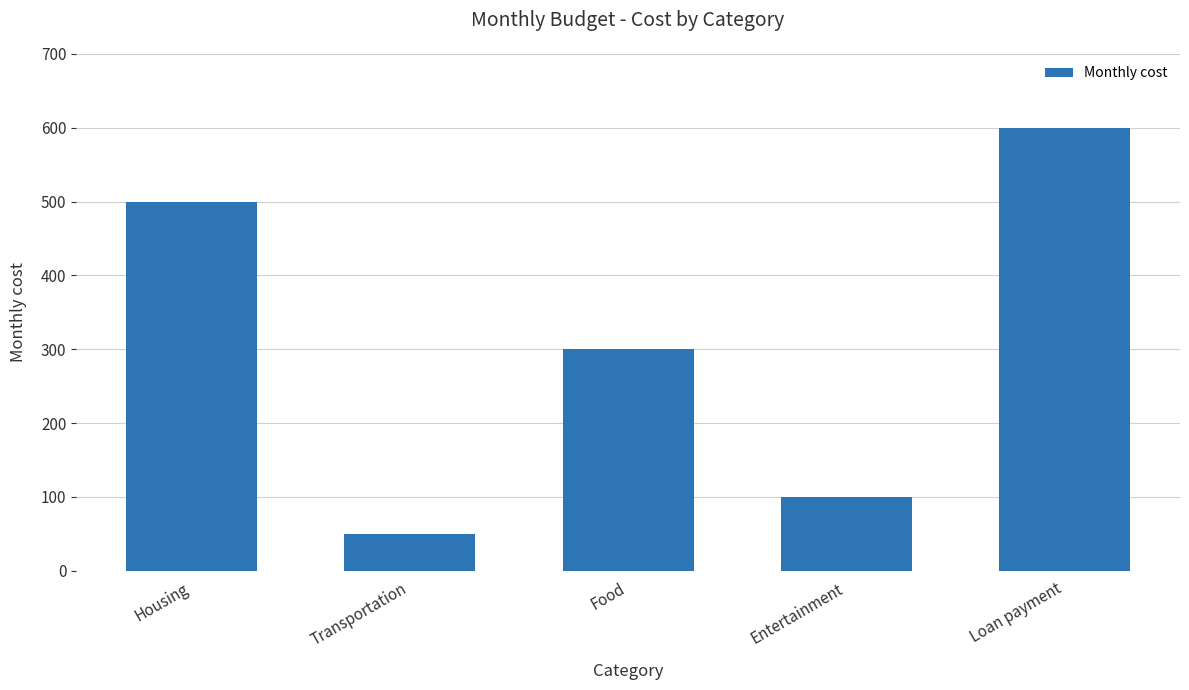

Rank the categories by value from highest to lowest.

Loan payment, Housing, Food, Entertainment, Transportation